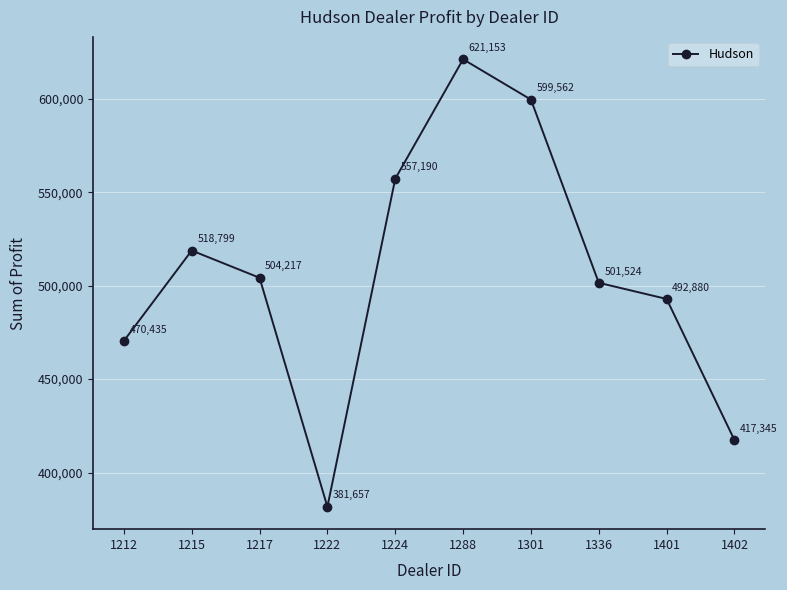

Rank the categories by value from lowest to highest.

1222, 1402, 1212, 1401, 1336, 1217, 1215, 1224, 1301, 1288